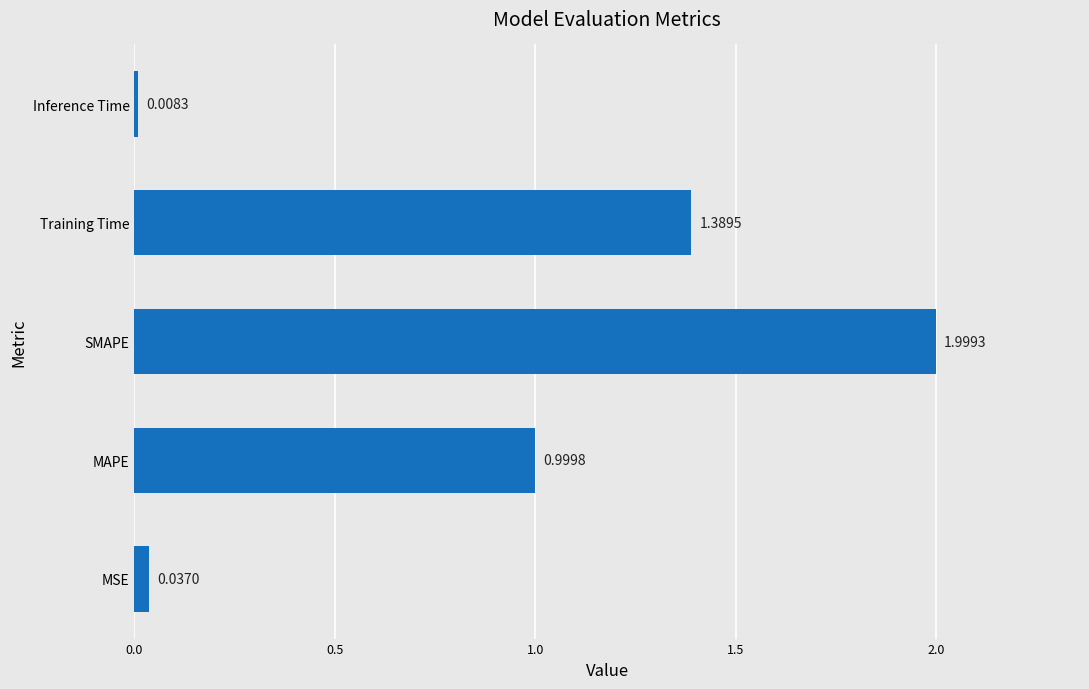

What is the sum of all values?

4.4